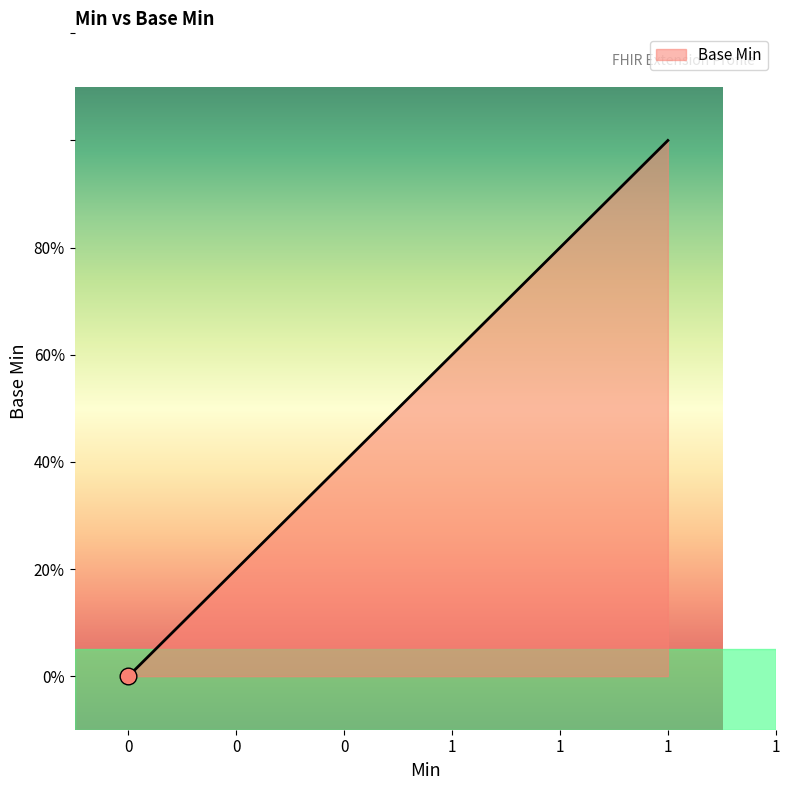

Is it true that the value at 0 is 0?

False